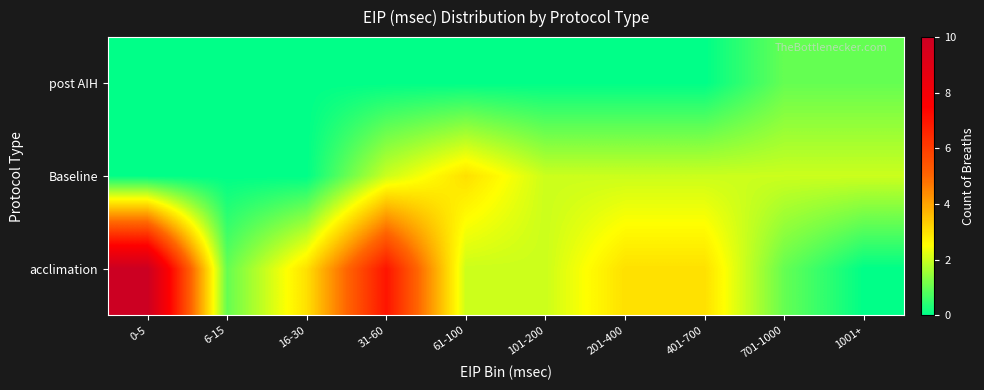

Reading left to right, list all the values displayed in this chart.

acclimation: 0-5=10	6-15=1	16-30=3	31-60=7	61-100=2	101-200=2	201-400=3	401-700=3	701-1000=1	1001+=0
Baseline: 0-5=0	6-15=0	16-30=0	31-60=2	61-100=3	101-200=2	201-400=2	401-700=2	701-1000=2	1001+=2
post AIH: 0-5=0	6-15=0	16-30=0	31-60=0	61-100=0	101-200=0	201-400=0	401-700=0	701-1000=1	1001+=1